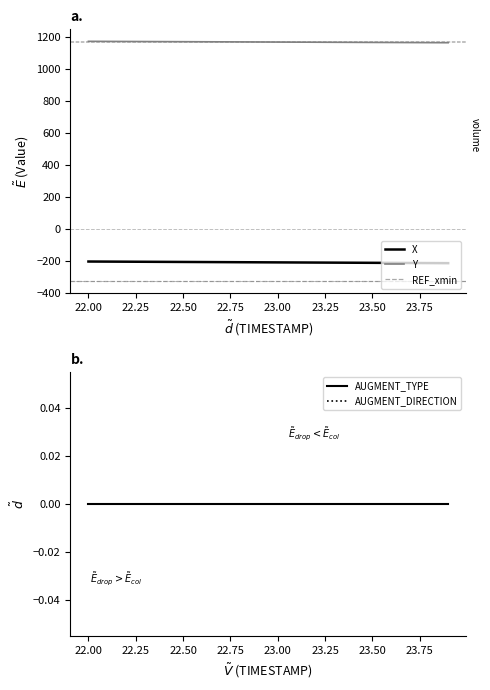

What is the difference between the X values at 23.7 and 22.9?

4.3